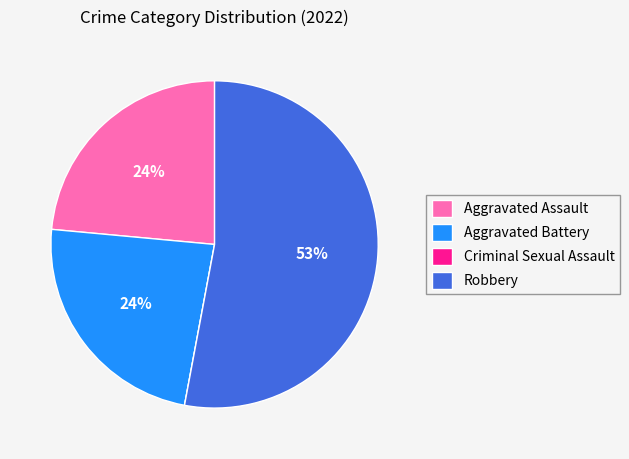

Does any single category account for the majority?

Yes